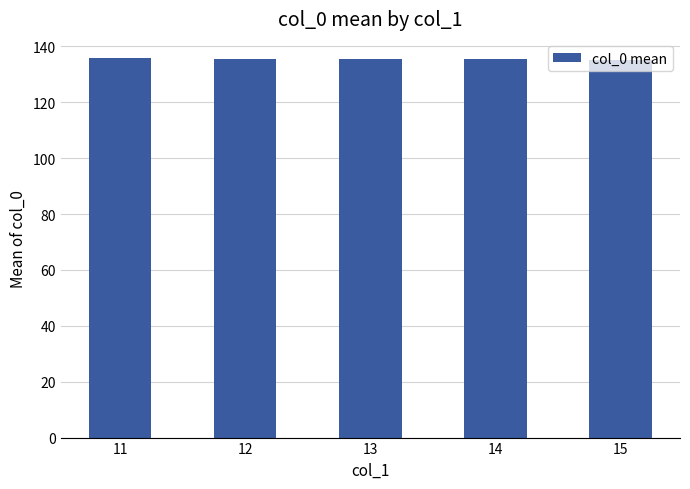

What is the difference between the maximum and minimum values?

0.9